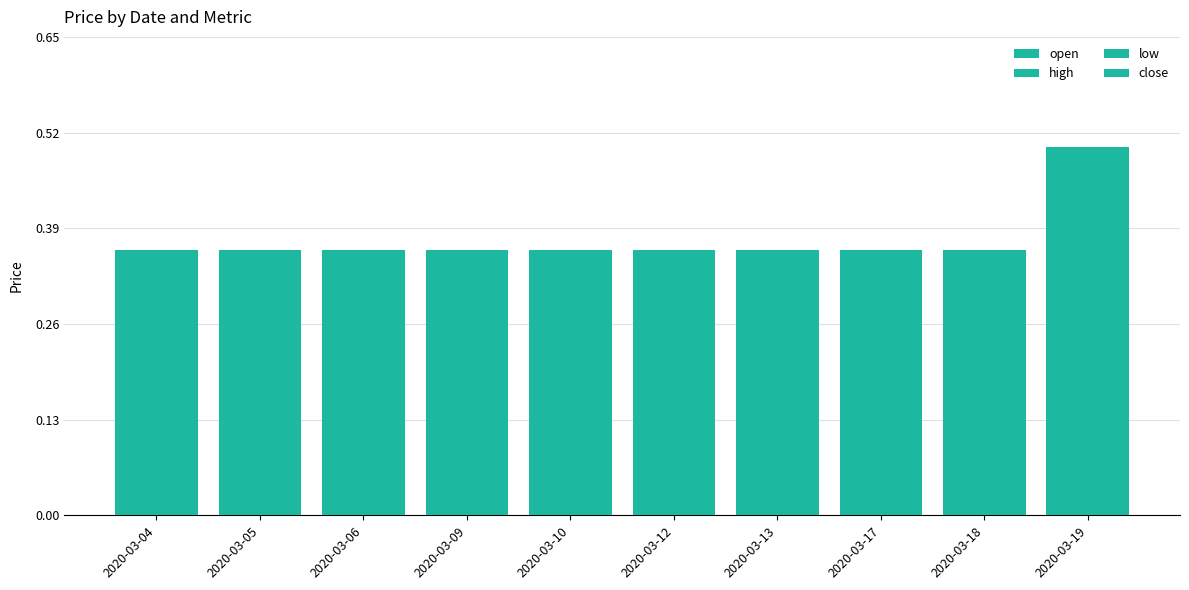

Which category has the highest value across all series?

2020-03-19